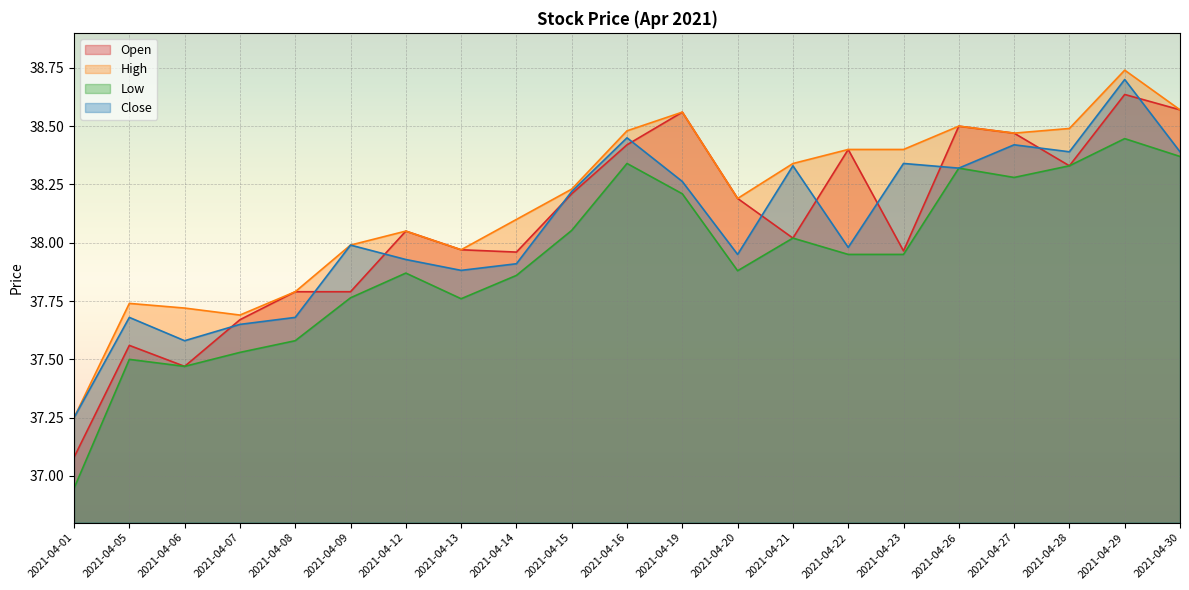

Is it true that Open equals 37.5 at 2021-04-06?

True